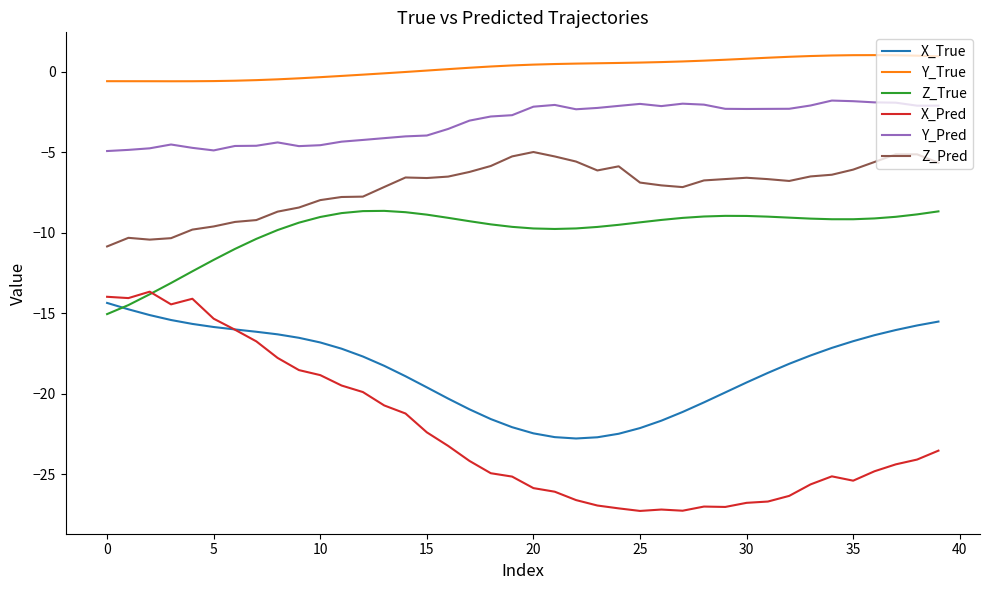

Which series has the largest total across all categories?

Y_True